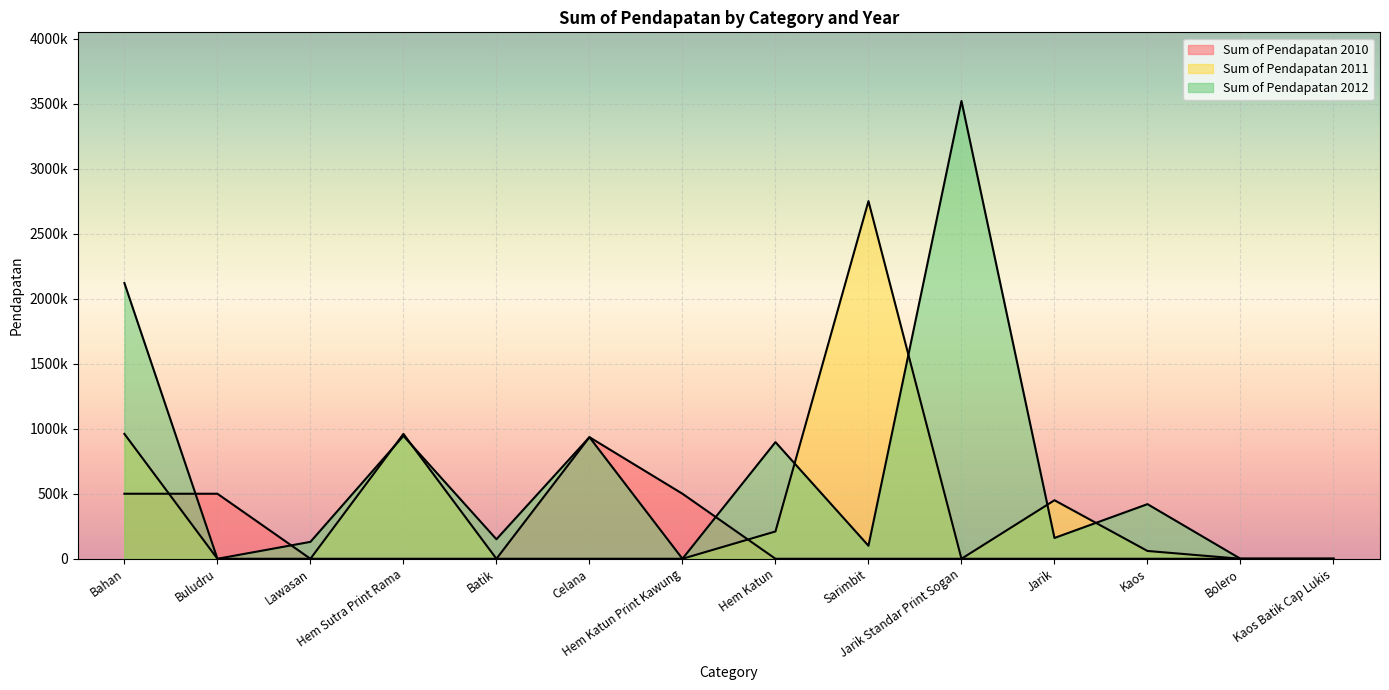

Which has a higher value, Sarimbit or Bahan?

Bahan